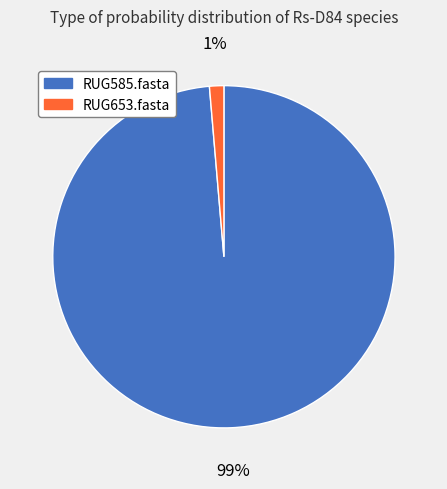

Is the sum of RUG585.fasta and RUG653.fasta greater than half?

Yes